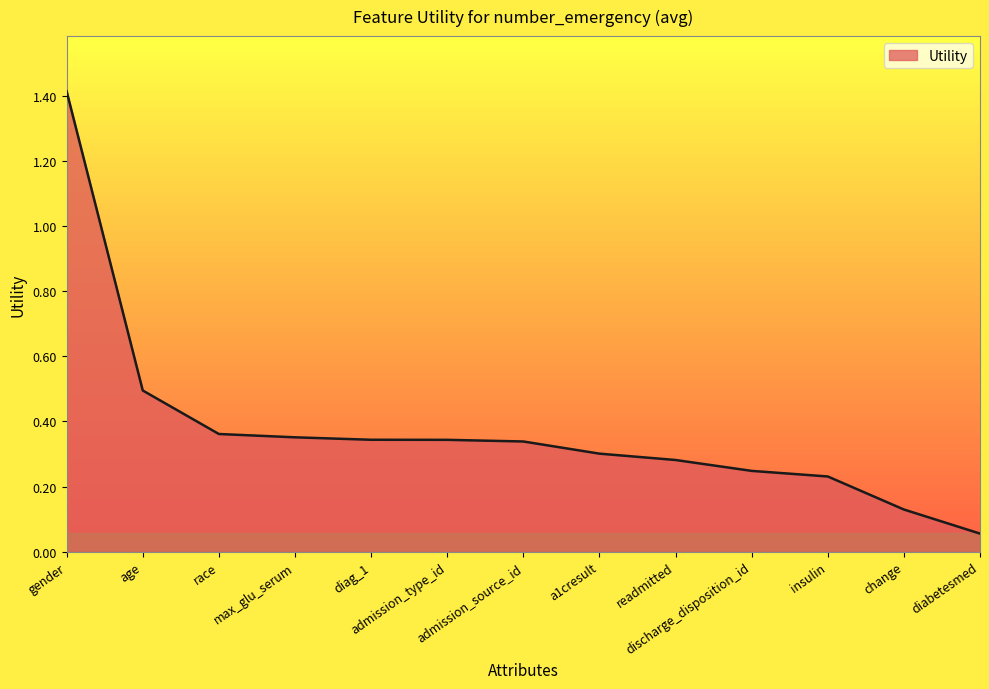

Which category has the lowest value across all series?

diabetesmed